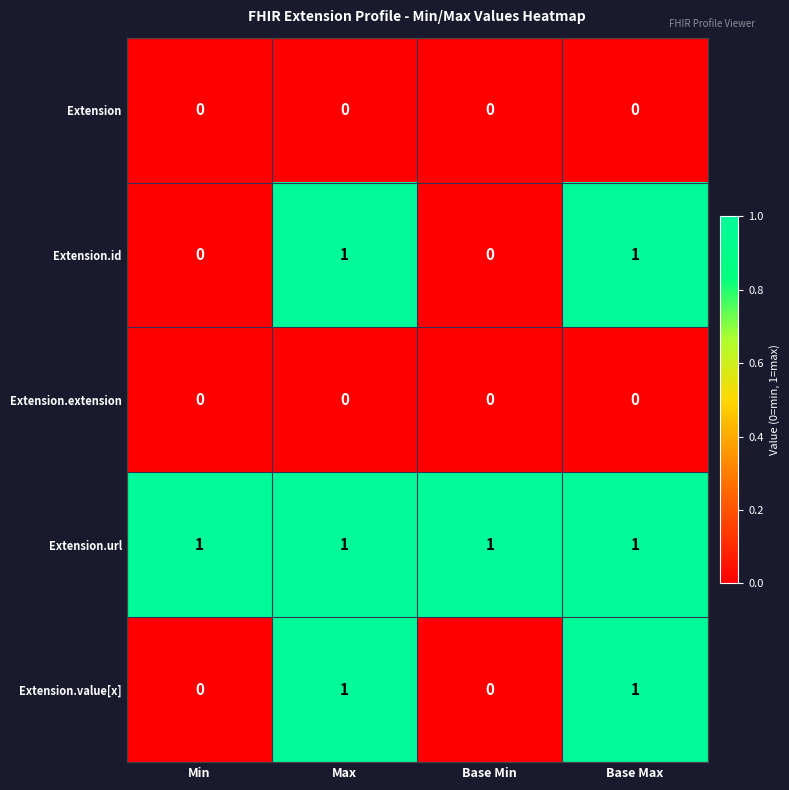

Reading left to right, extract all data points from this chart.

Extension: Min=0	Max=0	Base Min=0	Base Max=0
Extension.id: Min=0	Max=1	Base Min=0	Base Max=1
Extension.extension: Min=0	Max=0	Base Min=0	Base Max=0
Extension.url: Min=1	Max=1	Base Min=1	Base Max=1
Extension.value[x]: Min=0	Max=1	Base Min=0	Base Max=1